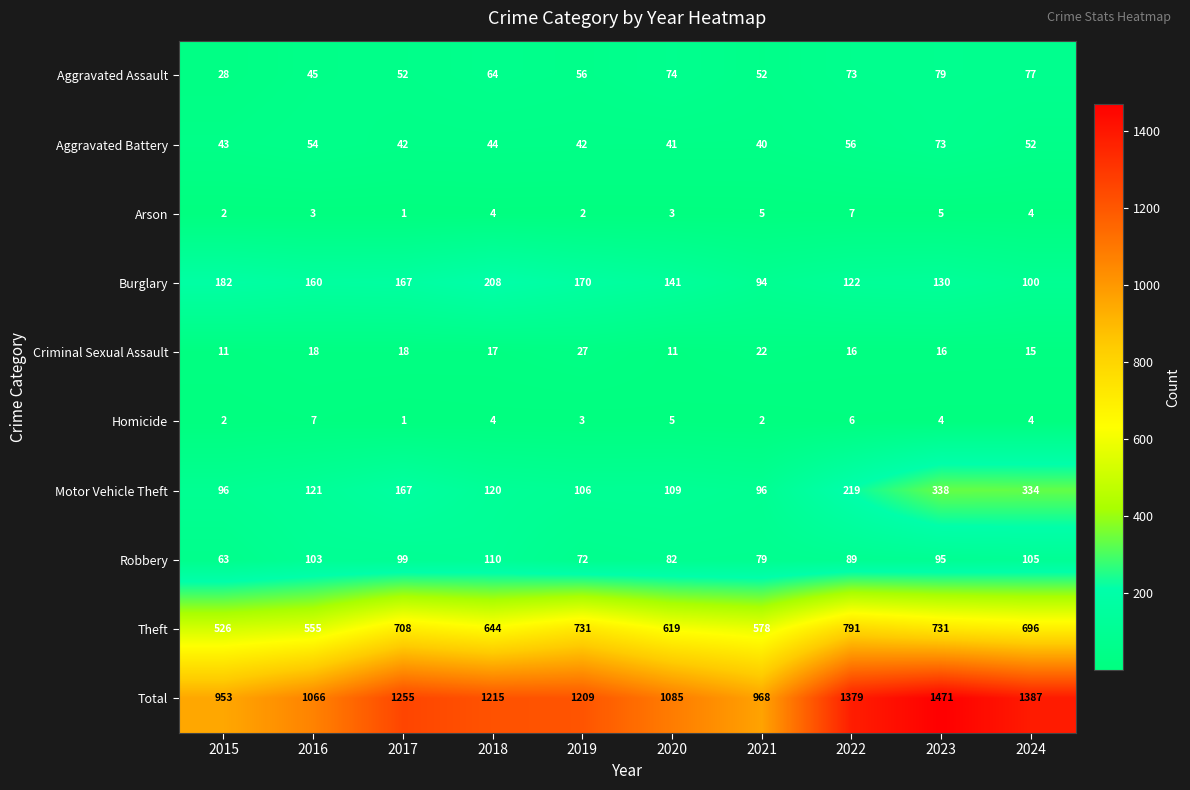

Count the Homicide values in the range 2 to 5.

7